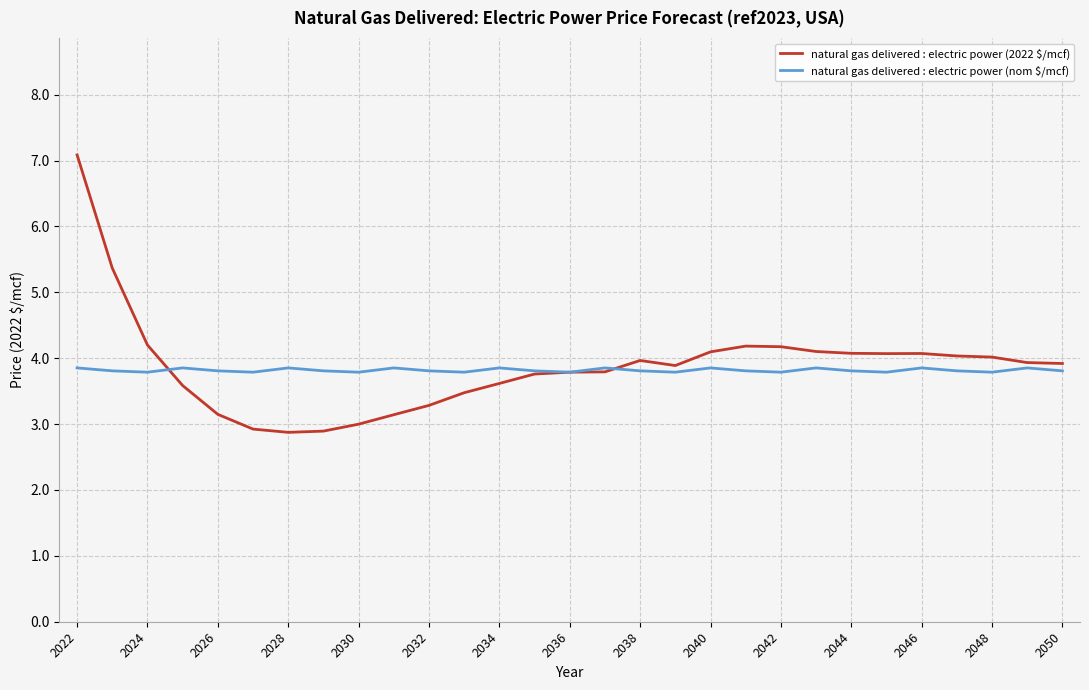

What is the highest value of the natural gas delivered : electric power (2022 $/mcf) series?

7.1